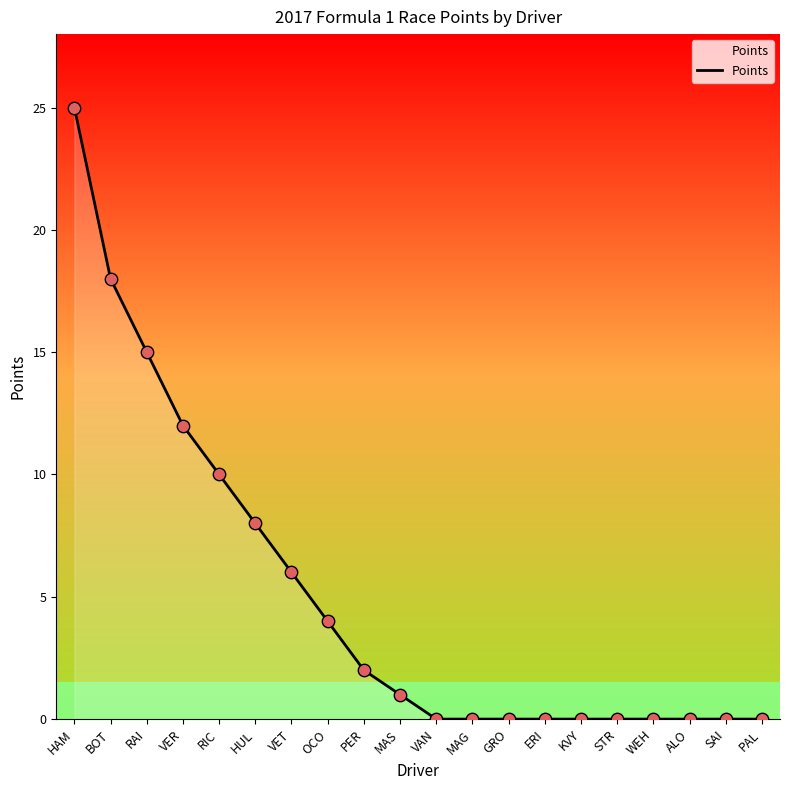

Between PAL and HUL, which is larger?

HUL